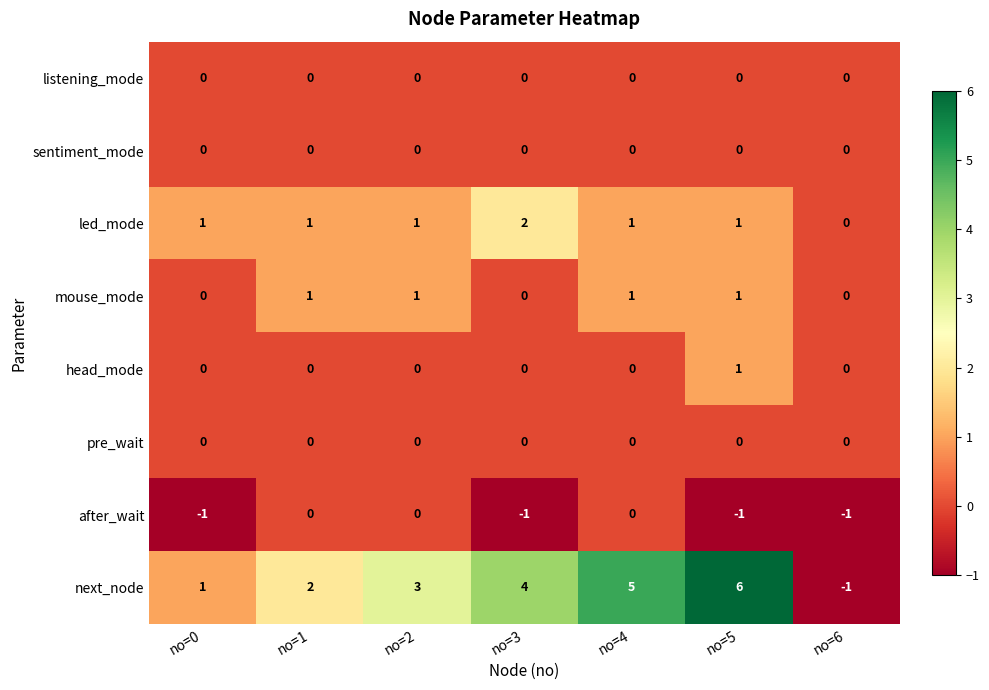

What is the spread (max minus min) of values at no=6?

1